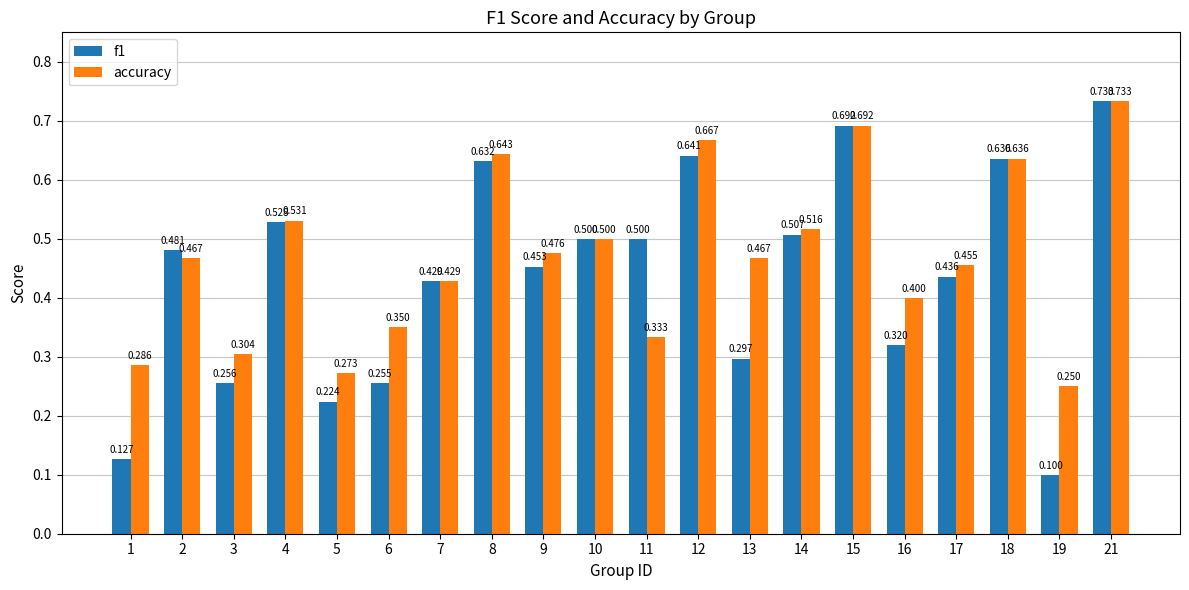

Is it true that accuracy equals 0.2 at 18?

False